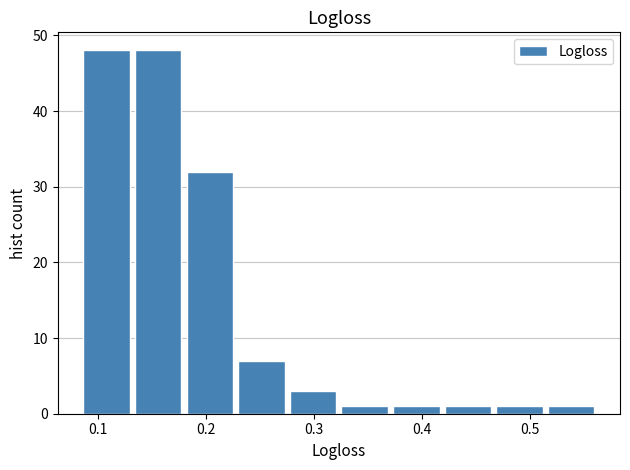

How tall is the bar that spans 0.18 to 0.23 on the x-axis? Neither the bar edges nor the heights are printed on the chart, so give them approximately, as read against the axes.

32